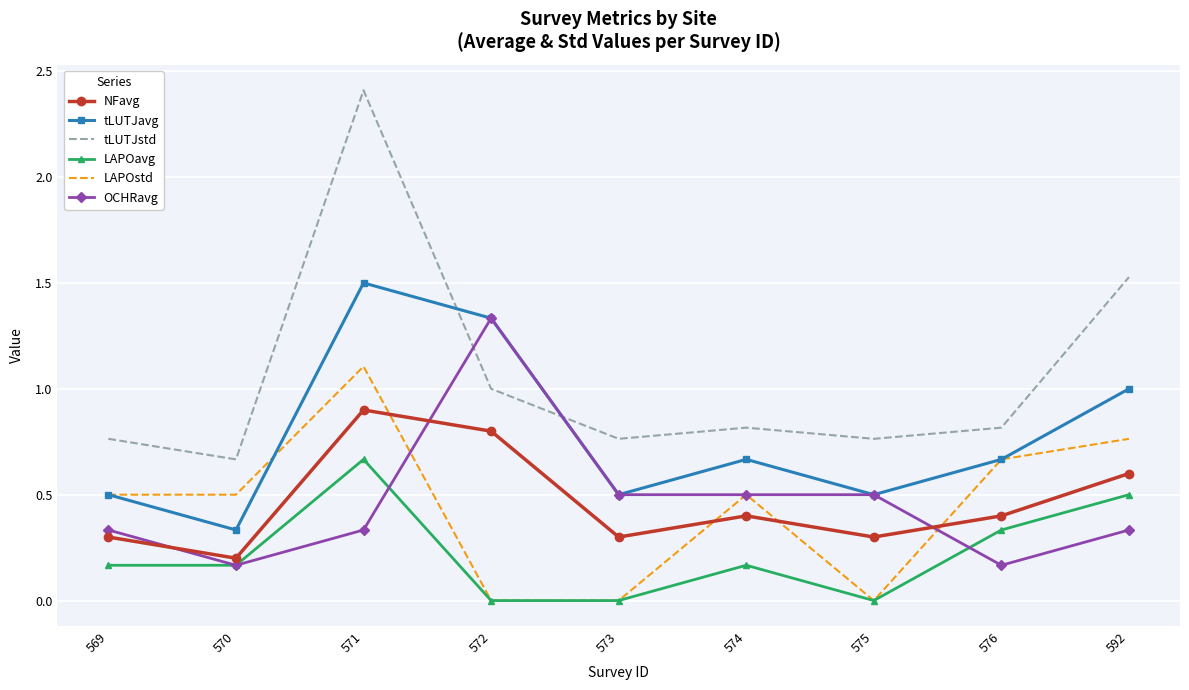

The value of LAPOstd at 576 is 0.2. True or false?

False